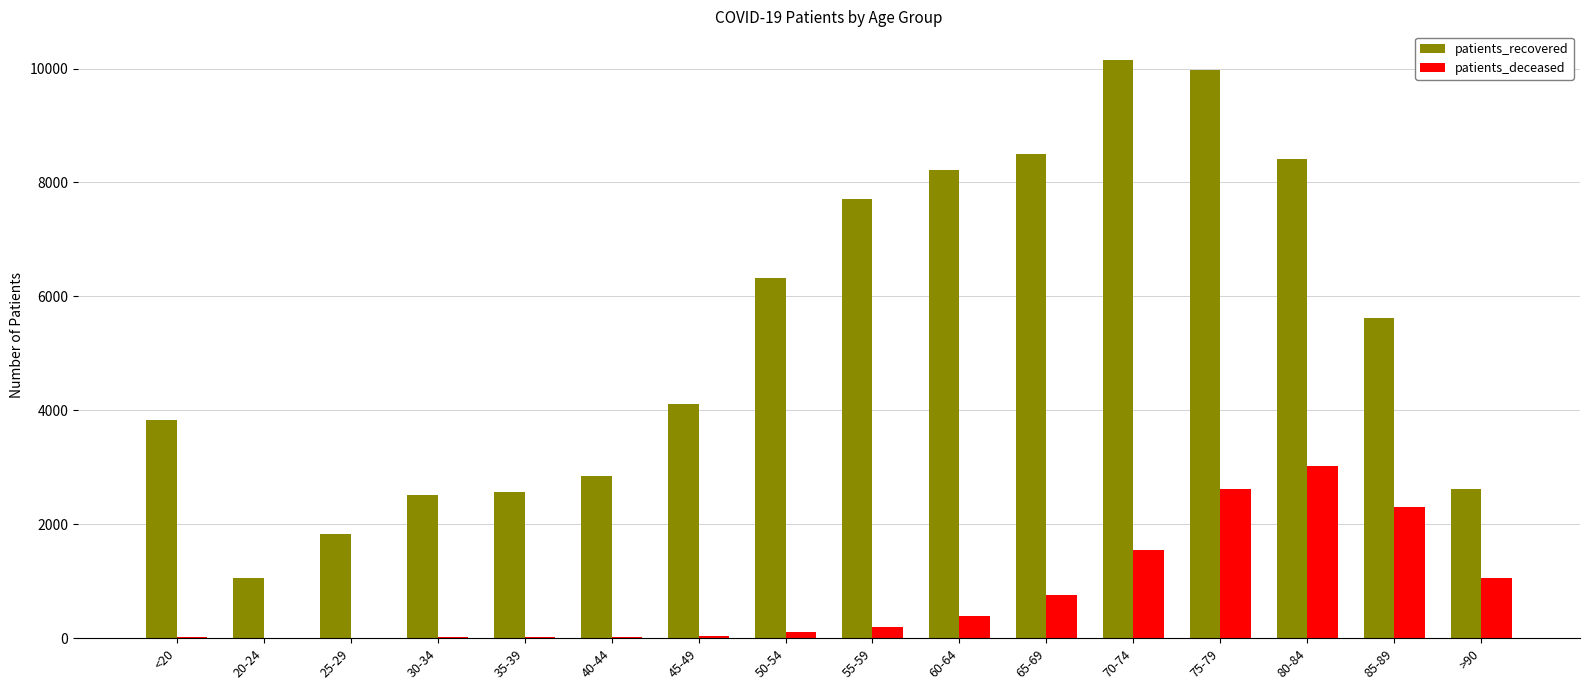

Which series has the largest total across all categories?

patients_recovered